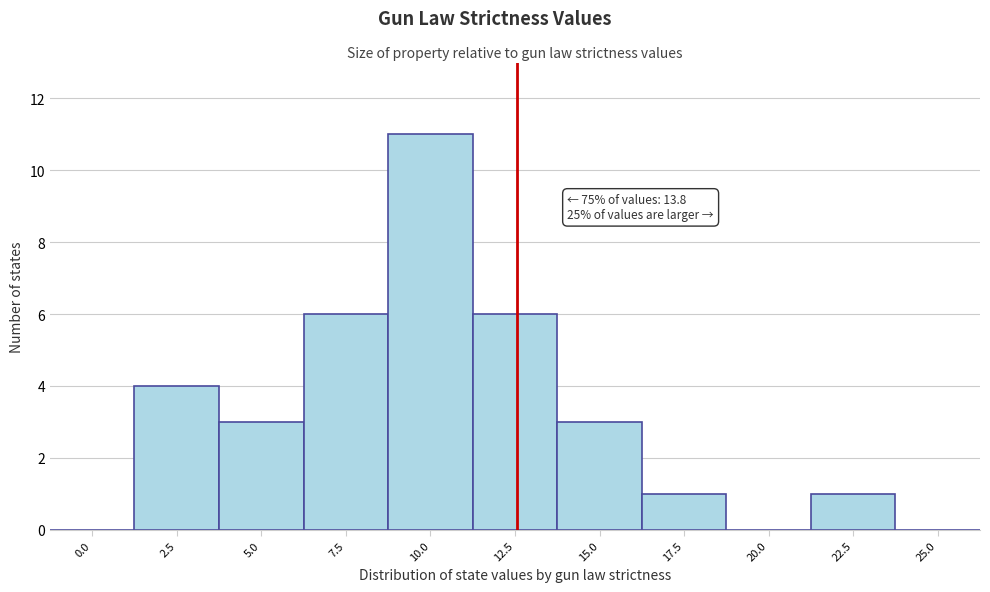

Reading left to right, transcribe all the data shown in this chart.

0.0=0	2.5=4	5.0=3	7.5=6	10.0=11	12.5=6	15.0=3	17.5=1	20.0=0	22.5=1	25.0=0